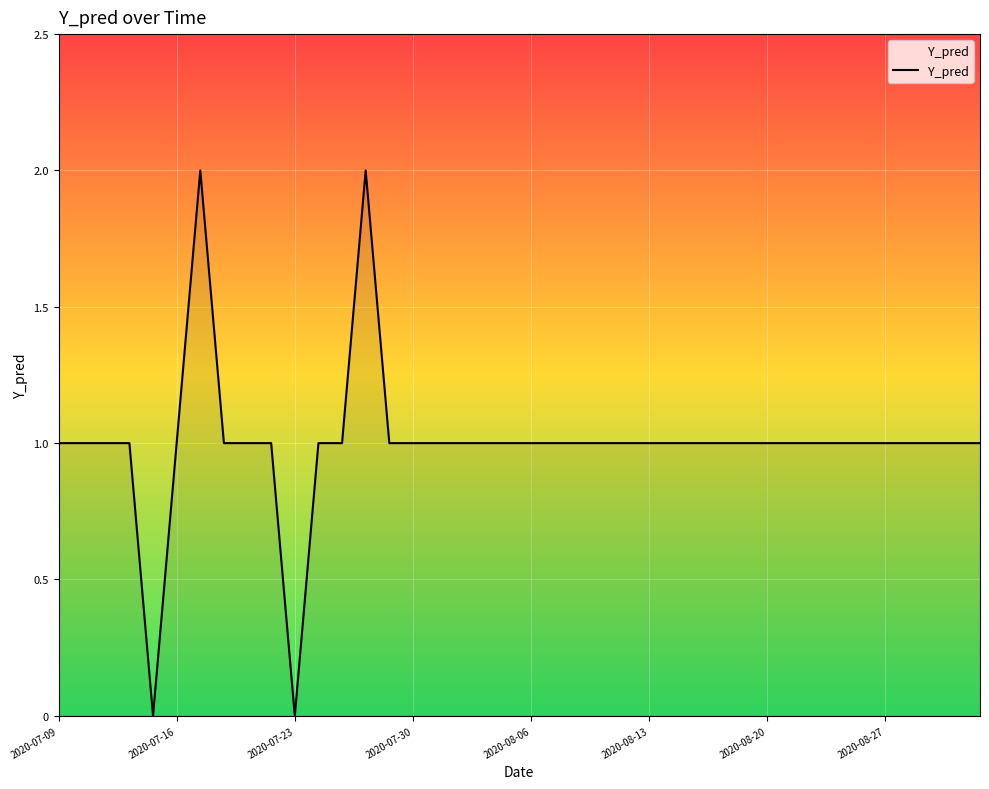

The value at 2020-07-23 is -1. True or false?

False